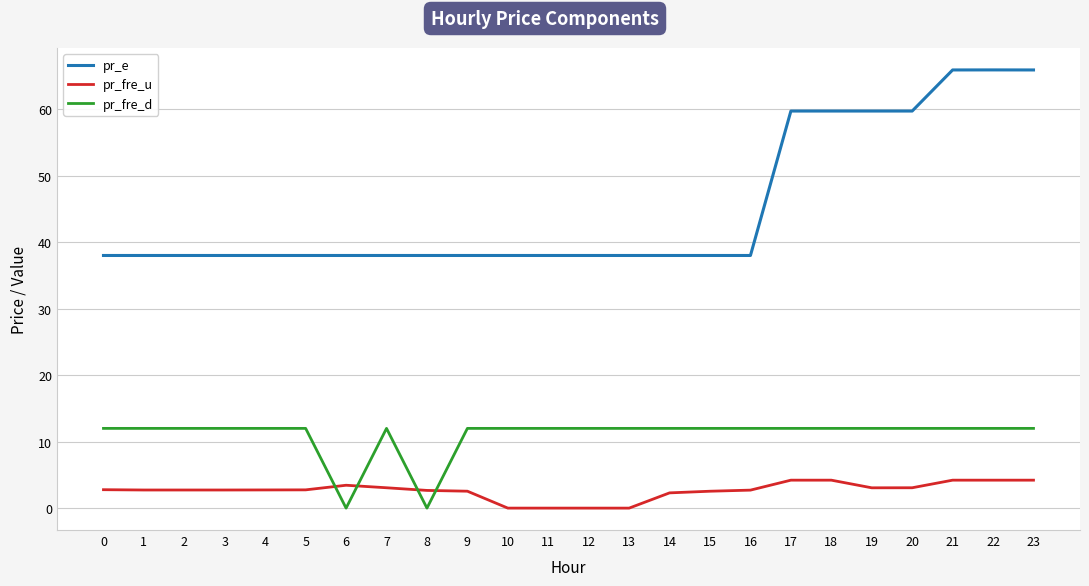

True or false: pr_e and pr_fre_u cross at least once.

False